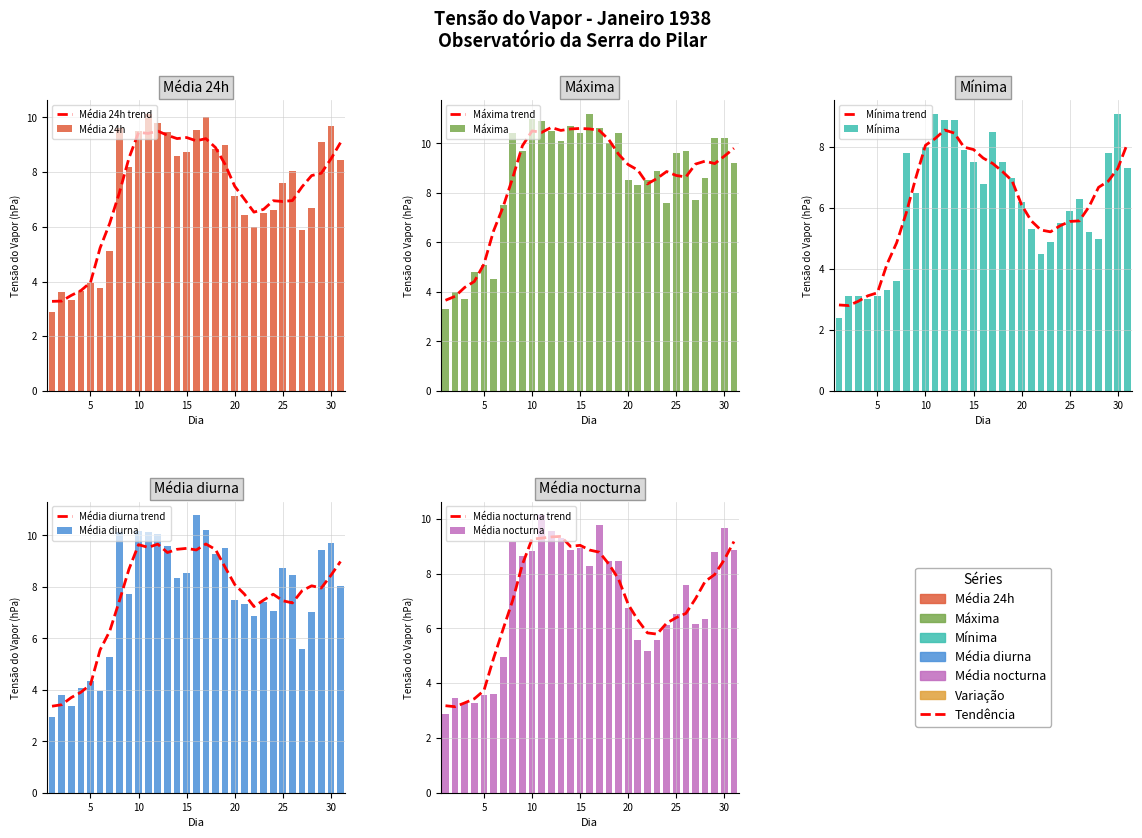

Which series has the widest spread of values?

Máxima